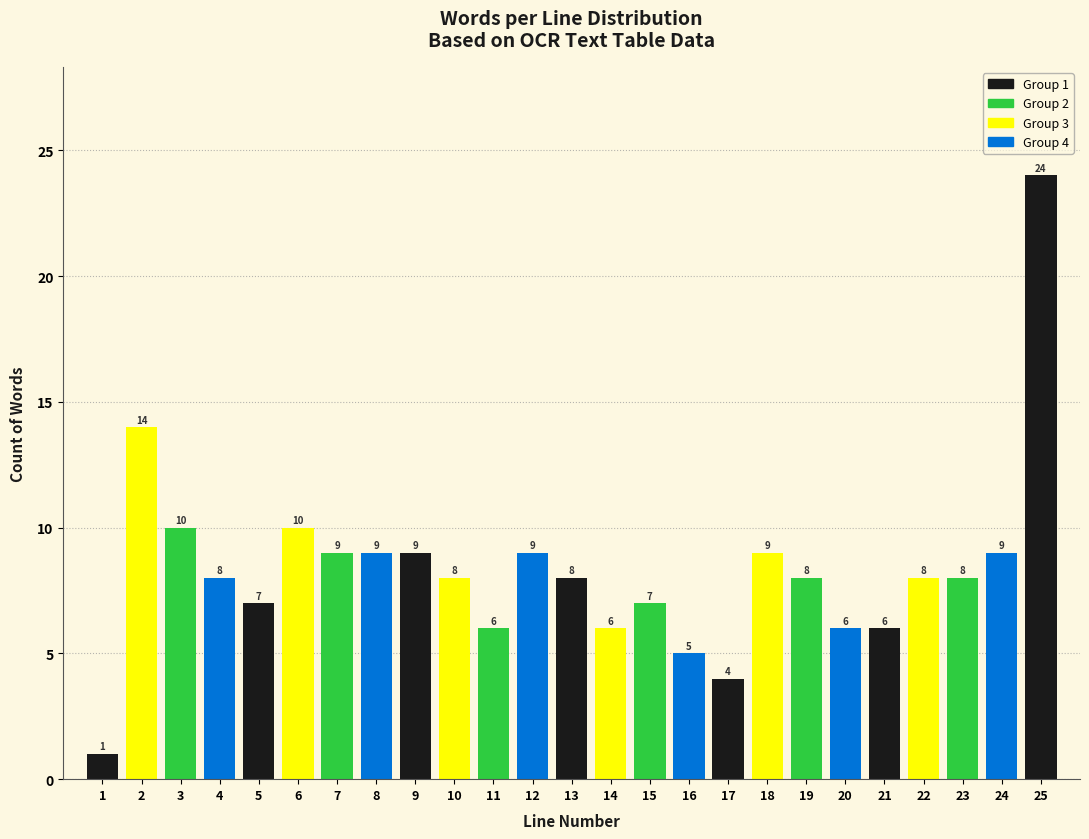

Reading right to left, transcribe all the data shown in this chart.

24	9	8	8	6	6	8	9	4	5	7	6	8	9	6	8	9	9	9	10	7	8	10	14	1